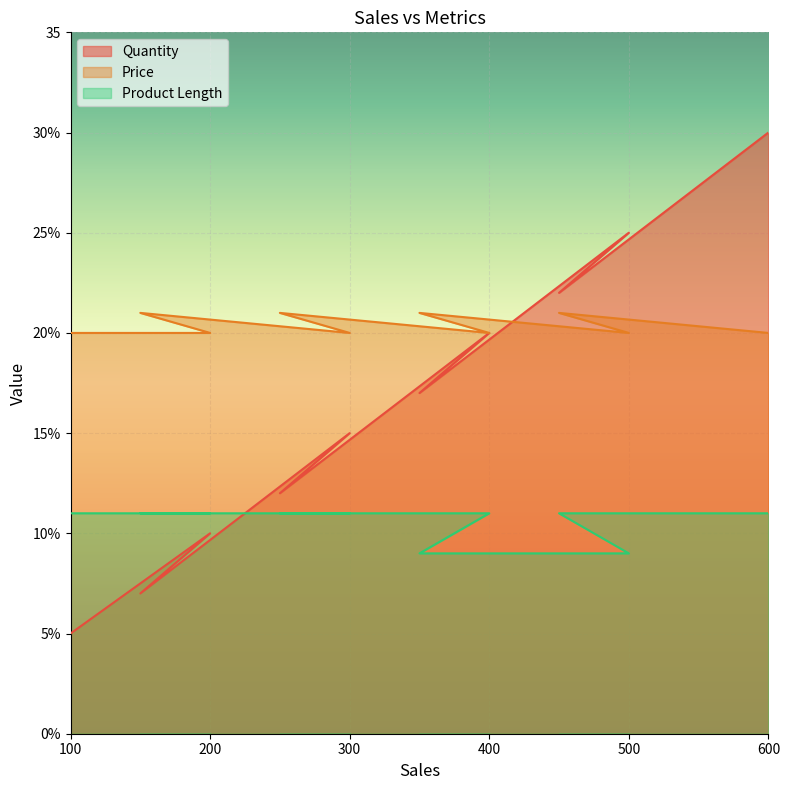

Is the value of Price at 200 greater than the value of Product Length at 600?

Yes